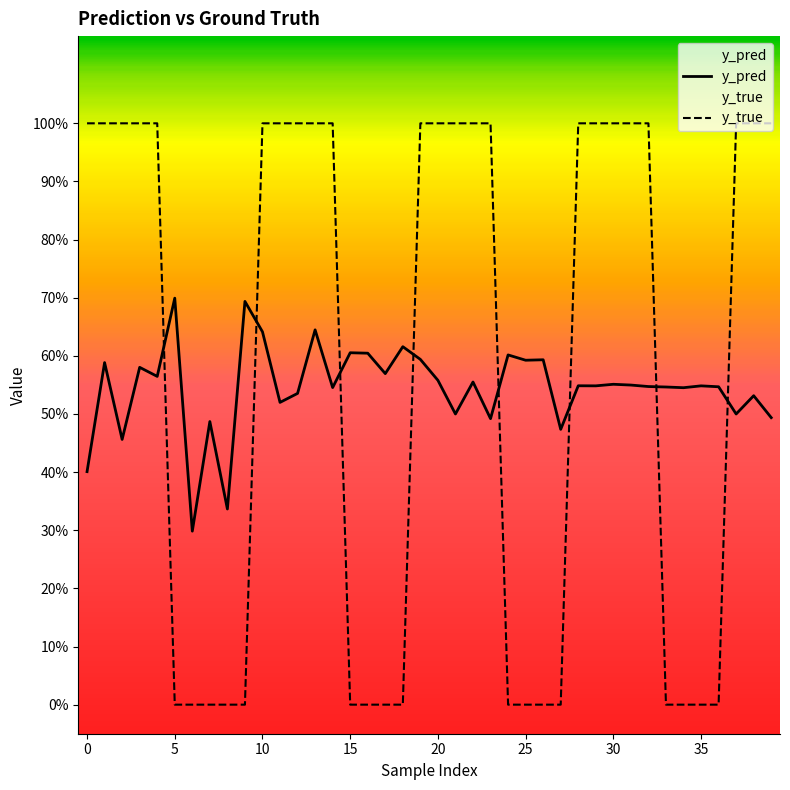

Rank the series by their average value, from highest to lowest.

y_true, y_pred